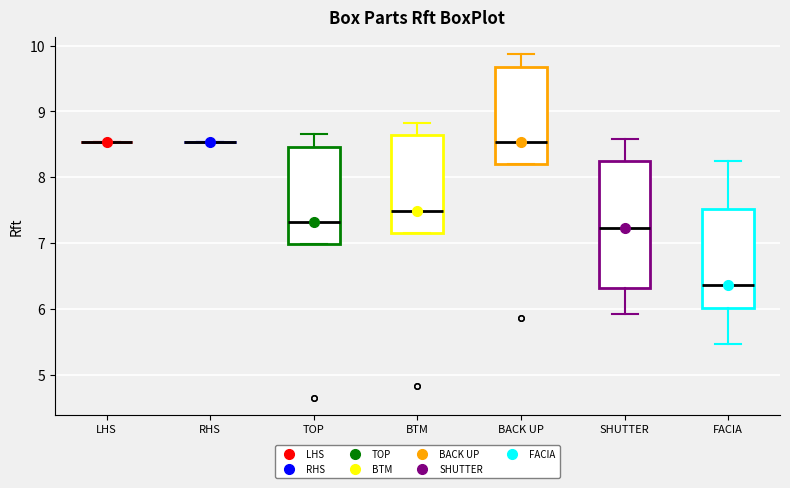

Where does the upper whisker of the box for TOP end on the y-axis? The values are not printed on the chart, so give them approximately, as read against the axis.

8.7